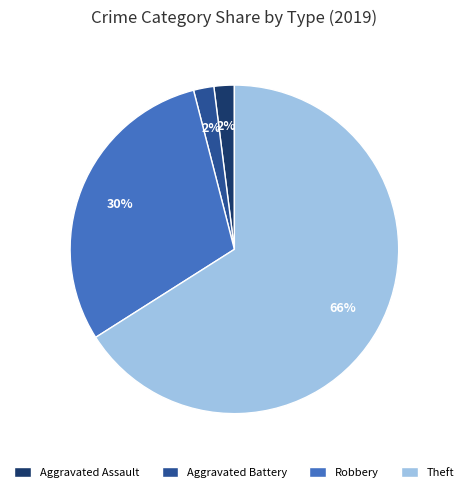

Is the sum of Aggravated Assault and Theft greater than half?

Yes